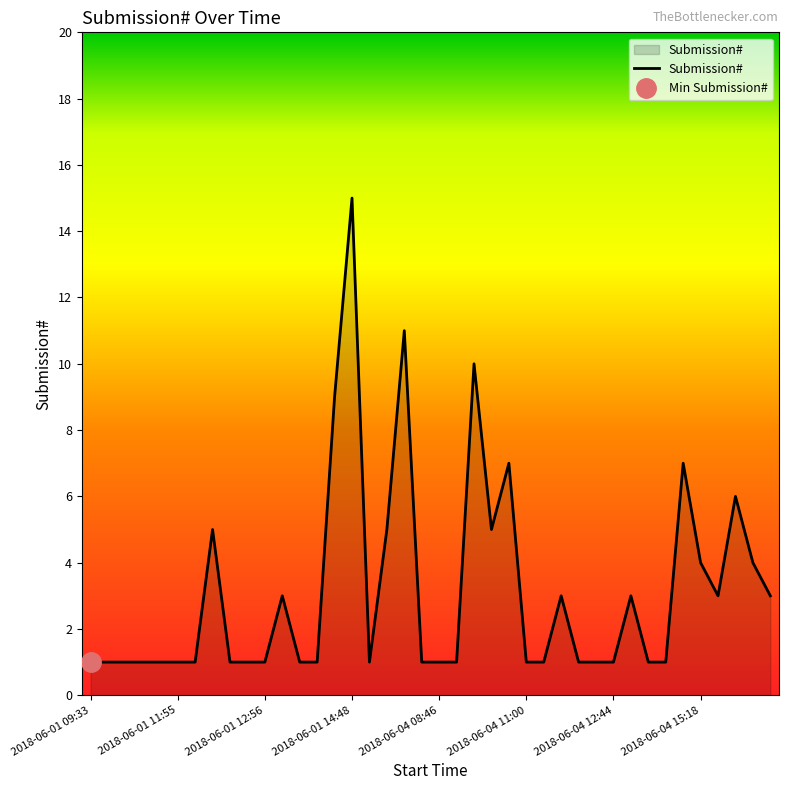

What is the maximum value shown in the chart?

15